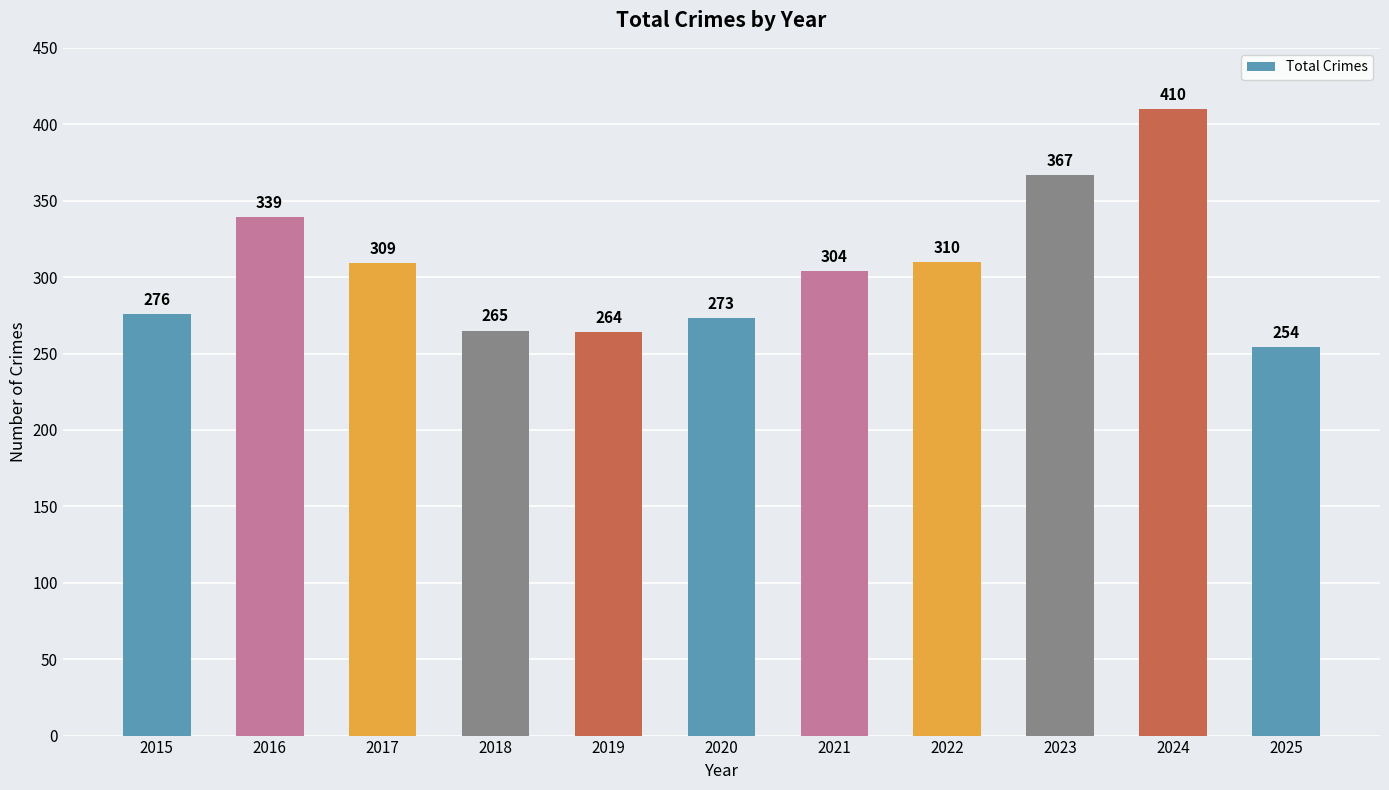

What is the approximate value at 2022, to the nearest 5?

310